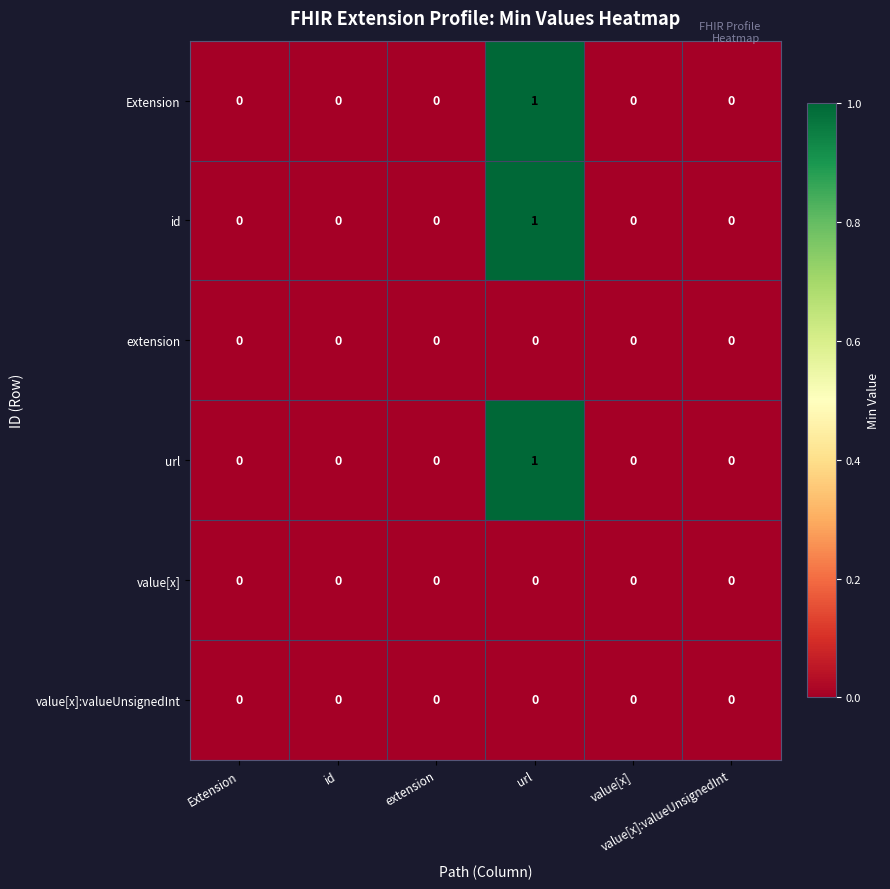

List the series in order of their peak value, lowest first.

extension, value[x], value[x]:valueUnsignedInt, Extension, id, url